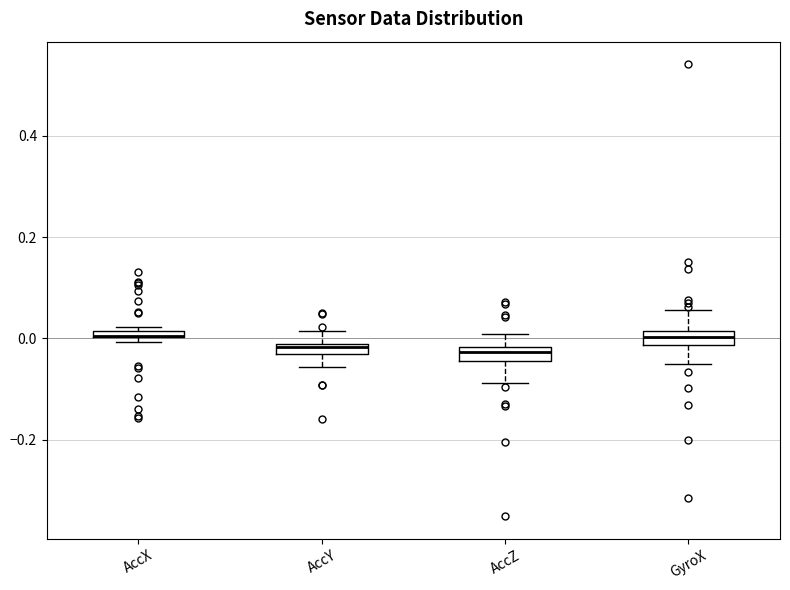

Where does the lower whisker of the box for AccY end on the y-axis? The values are not printed on the chart, so give them approximately, as read against the axis.

-0.06